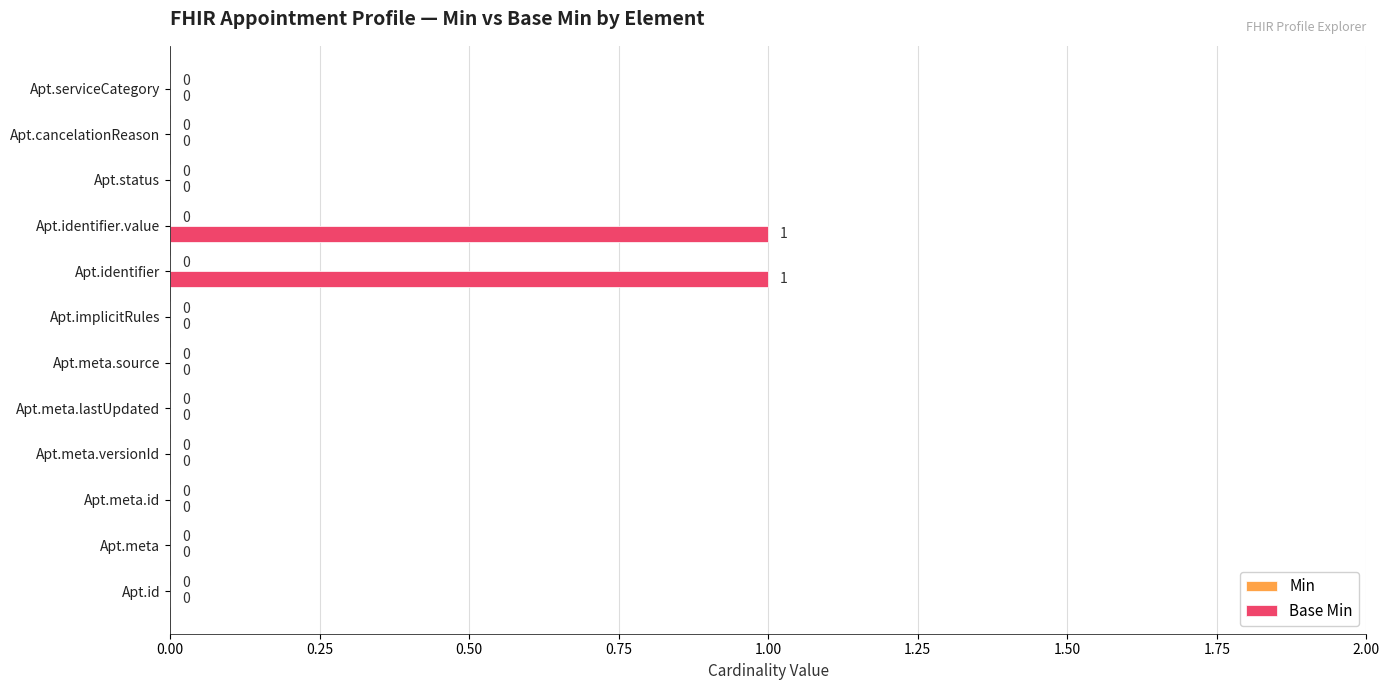

The value at Apt.meta.lastUpdated is 0. True or false?

True